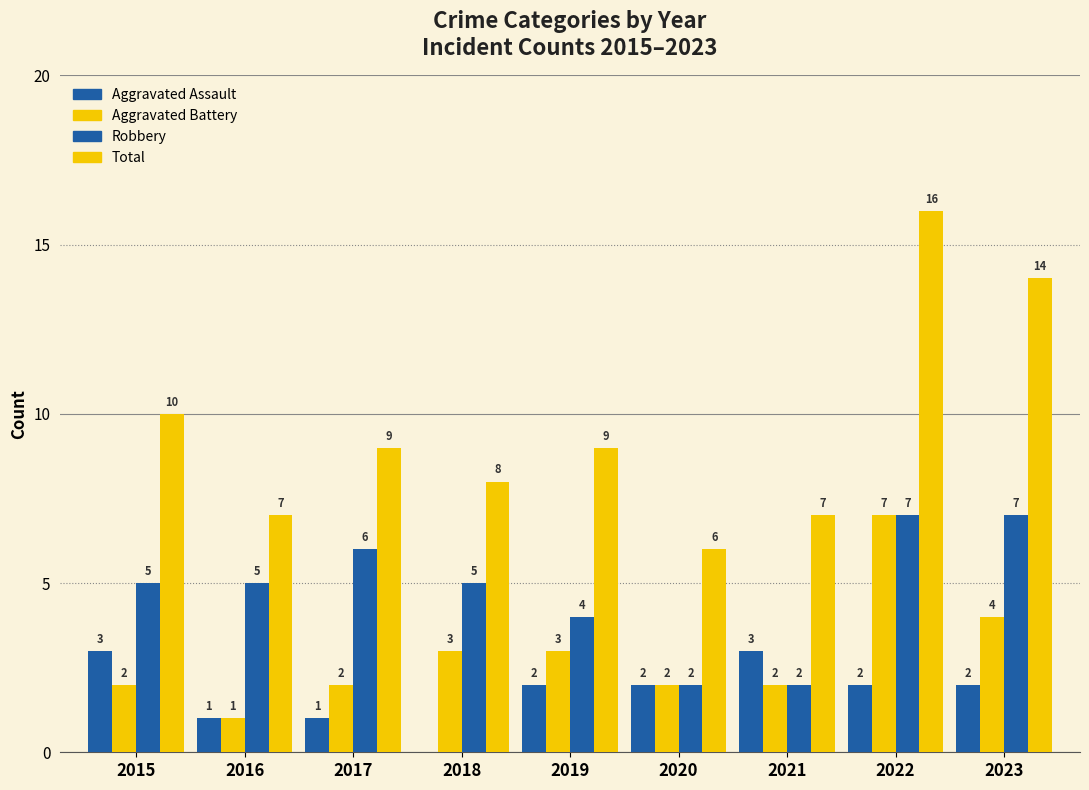

Count the Aggravated Battery values in the range 2 to 3.

6